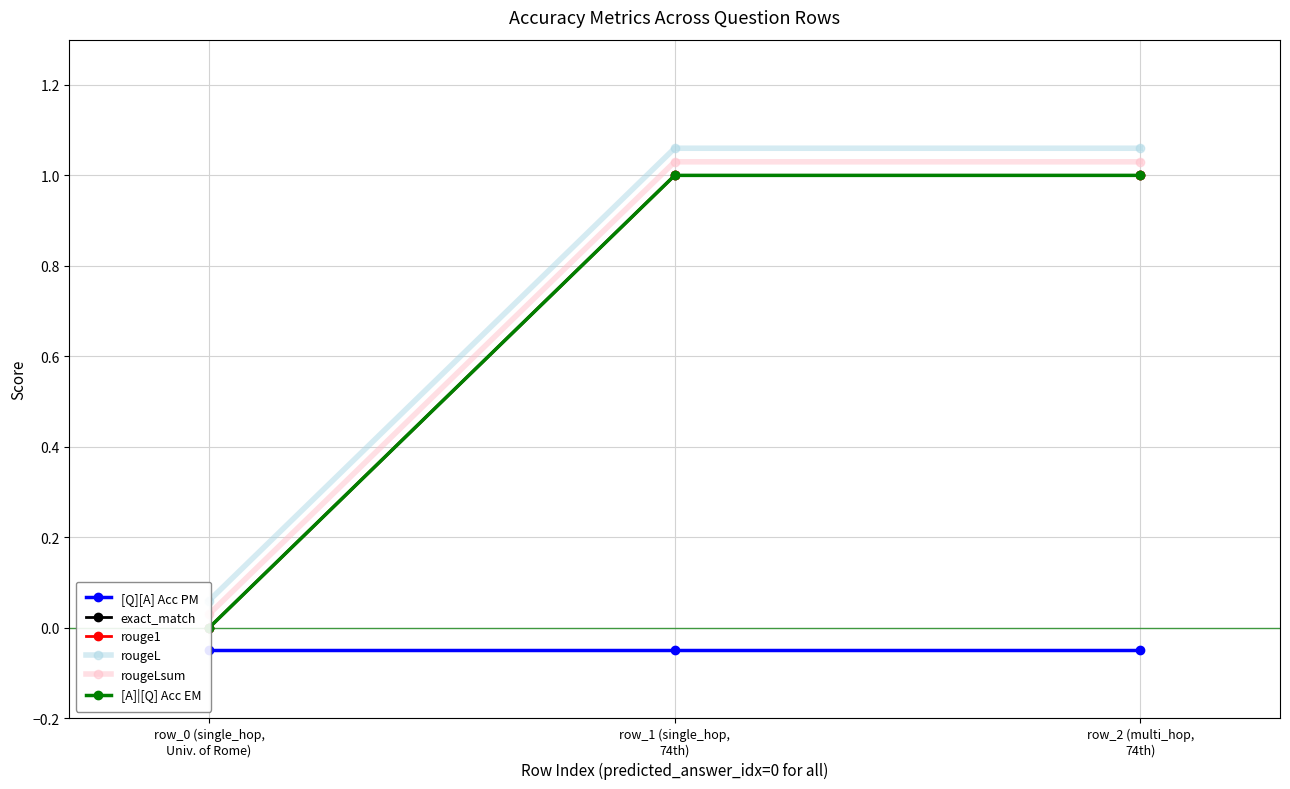

What is the spread (max minus min) of values at row_1 (single_hop,
74th)?

1.1